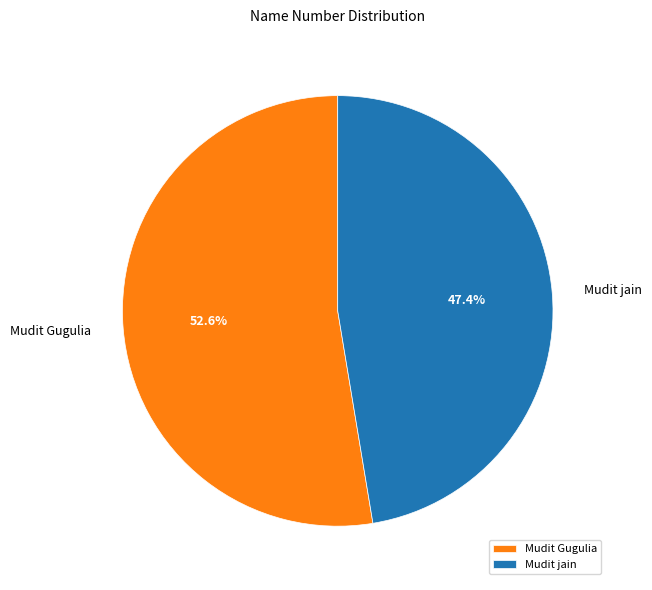

Is the sum of Mudit Gugulia and Mudit jain greater than half?

Yes